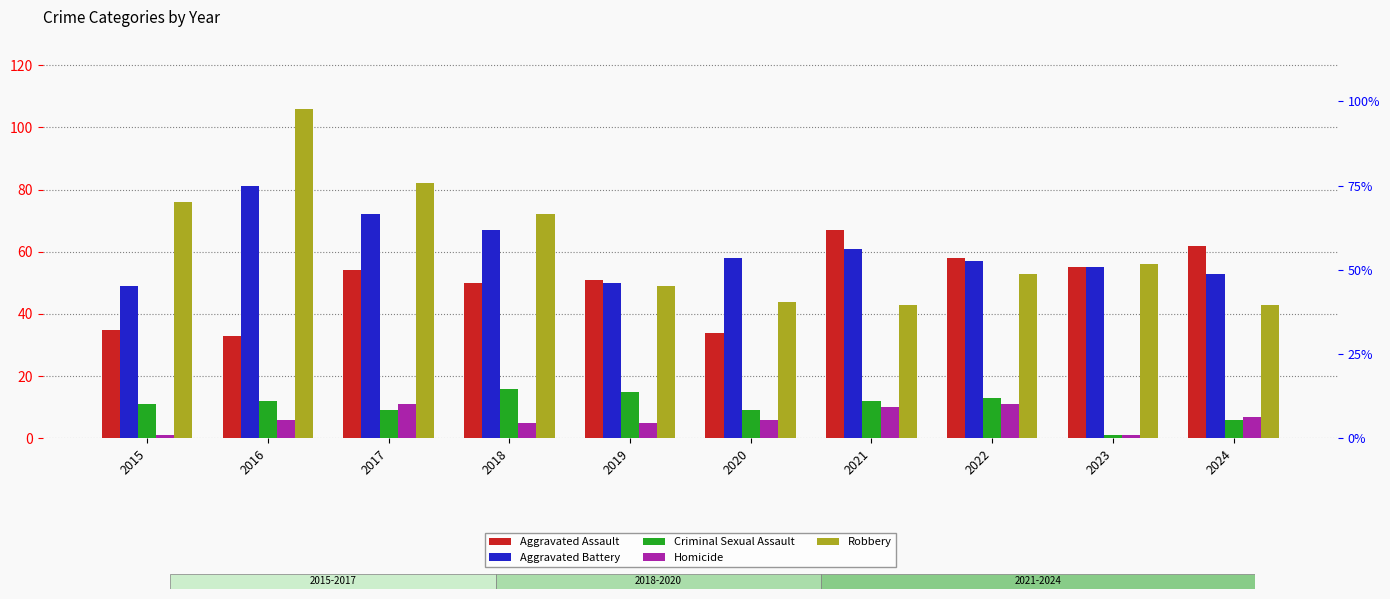

How many Homicide values are between 5 and 10?

6